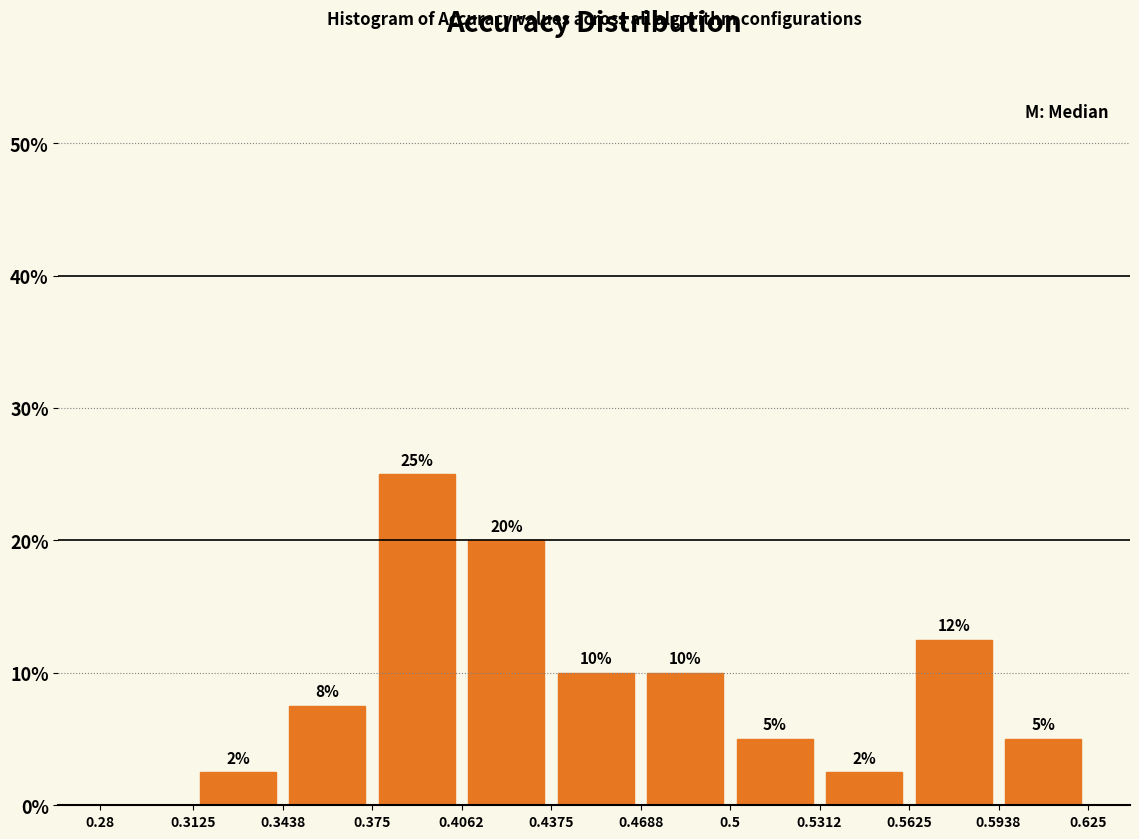

Over which range of the x-axis is the bar tallest?

0.375 to 0.4062